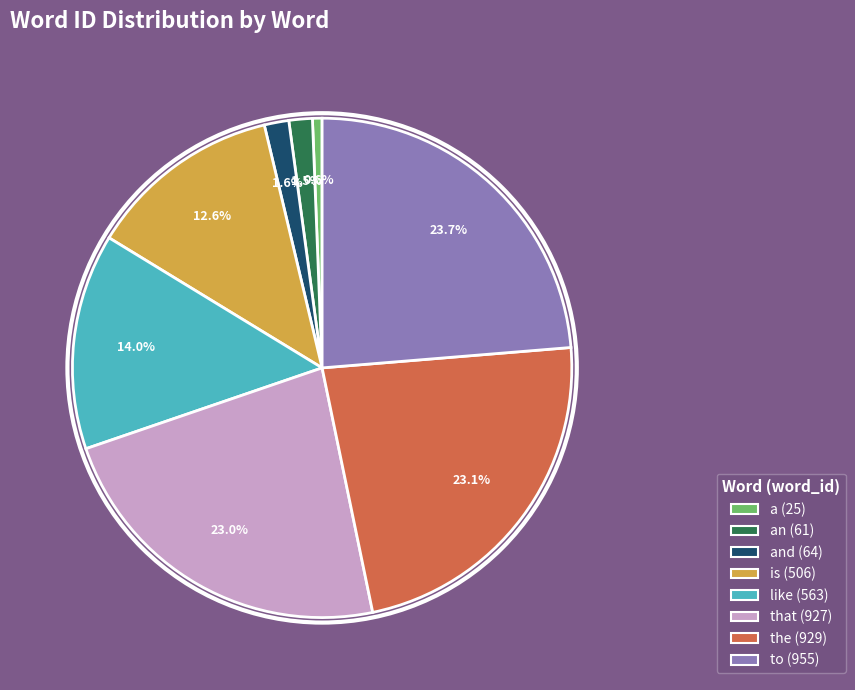

Is there a majority slice in this chart?

No